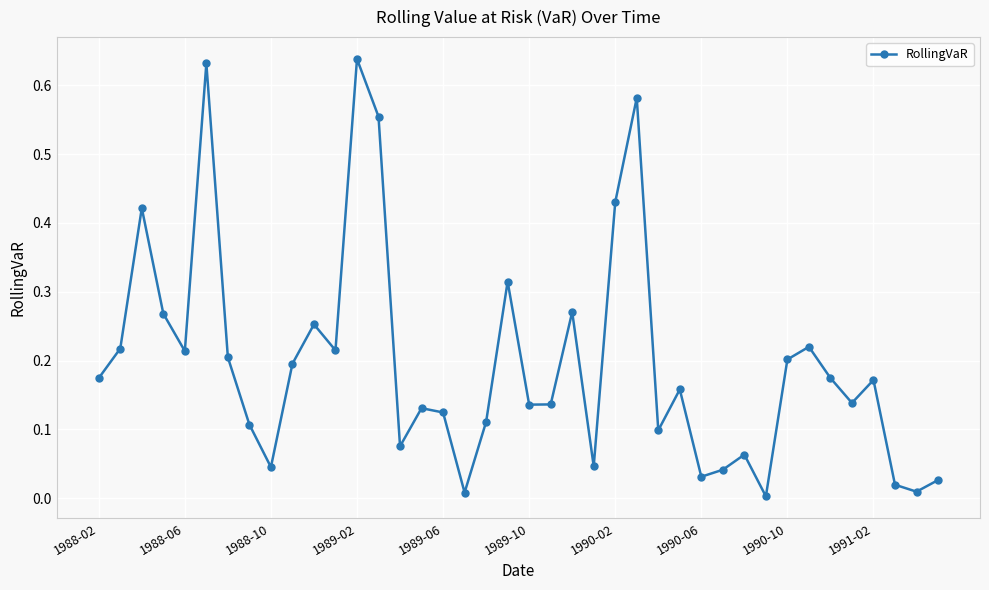

True or false: there are more than 2 points higher than both neighbors.

True